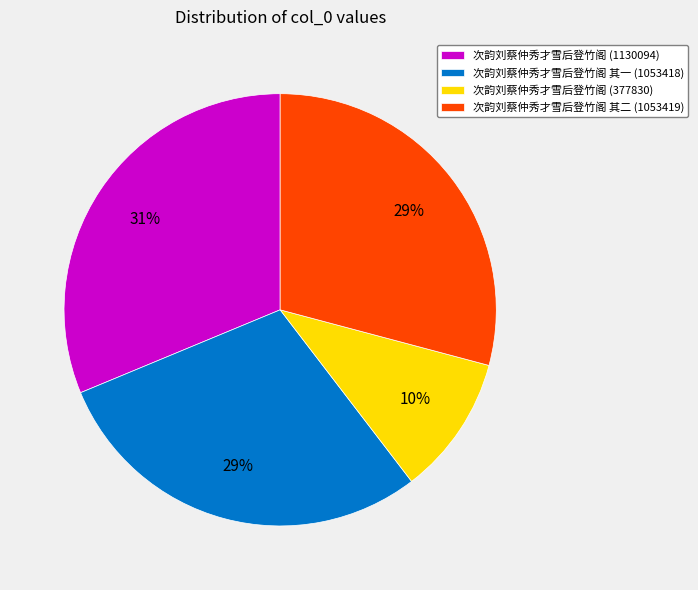

To the nearest percent, what portion does 次韵刘蔡仲秀才雪后登竹阁 (1130094) represent?

31%